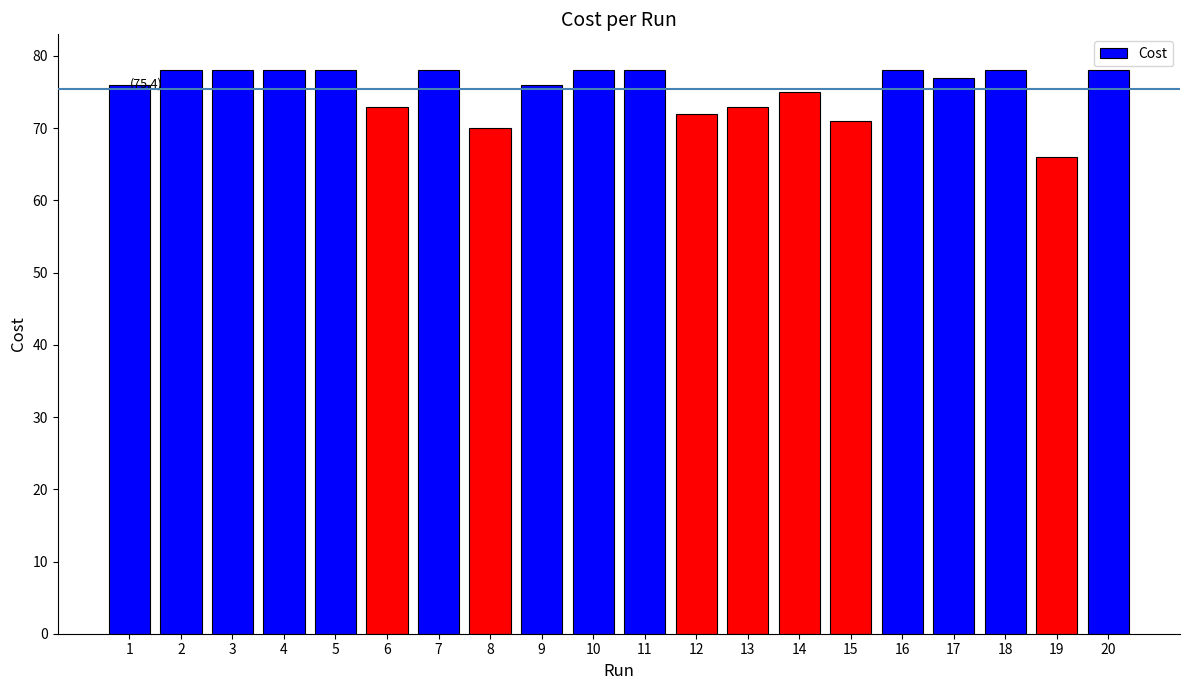

What is the sum of all values?

1509